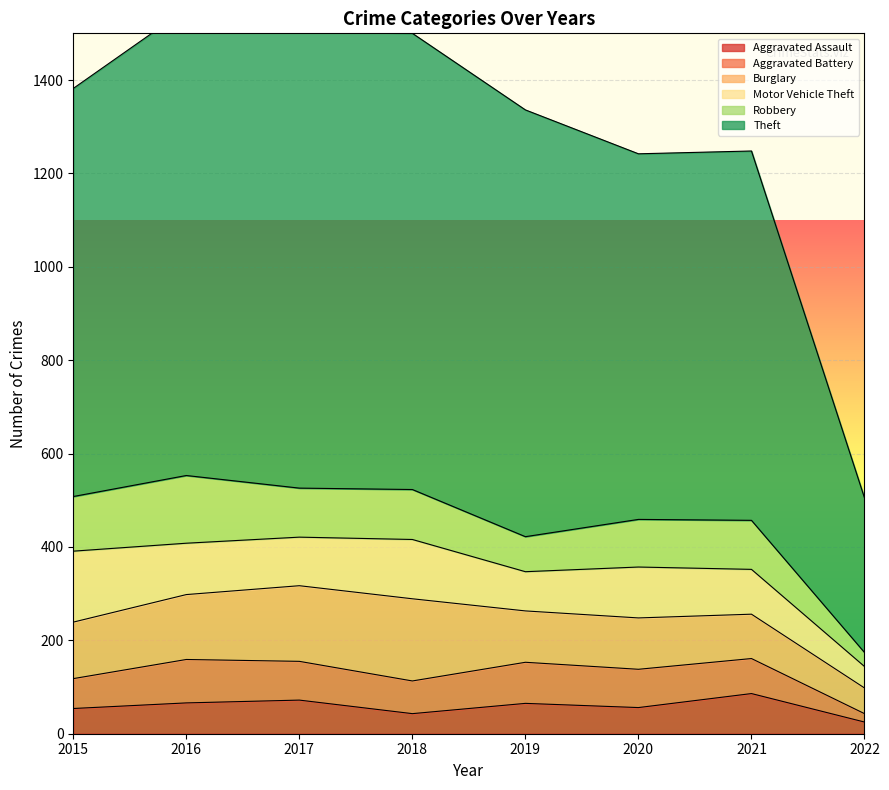

Reading right to left, what are all the values shown in this chart?

Aggravated Assault: 2022=25	2021=86	2020=56	2019=65	2018=43	2017=72	2016=66	2015=54
Aggravated Battery: 2022=18	2021=75	2020=82	2019=88	2018=70	2017=83	2016=93	2015=64
Burglary: 2022=55	2021=95	2020=110	2019=110	2018=176	2017=162	2016=139	2015=121
Motor Vehicle Theft: 2022=46	2021=96	2020=109	2019=84	2018=127	2017=104	2016=110	2015=152
Robbery: 2022=30	2021=105	2020=102	2019=75	2018=107	2017=105	2016=145	2015=117
Theft: 2022=331	2021=791	2020=783	2019=914	2018=977	2017=979	2016=999	2015=874